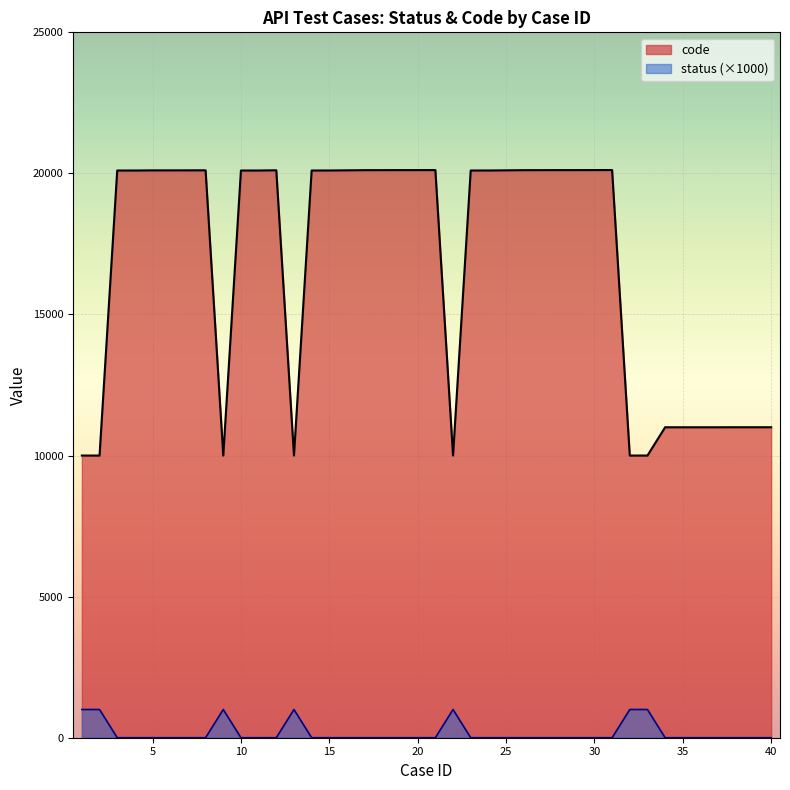

Is the value of status at 6 greater than the value of code at 29?

No